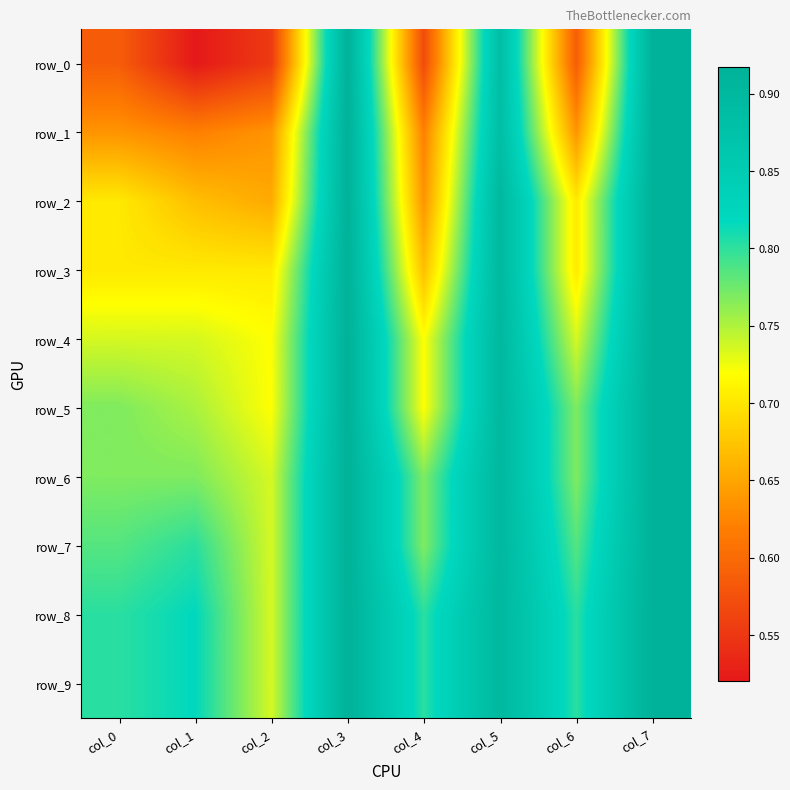

Which has a higher value, col_3 or col_2?

col_3